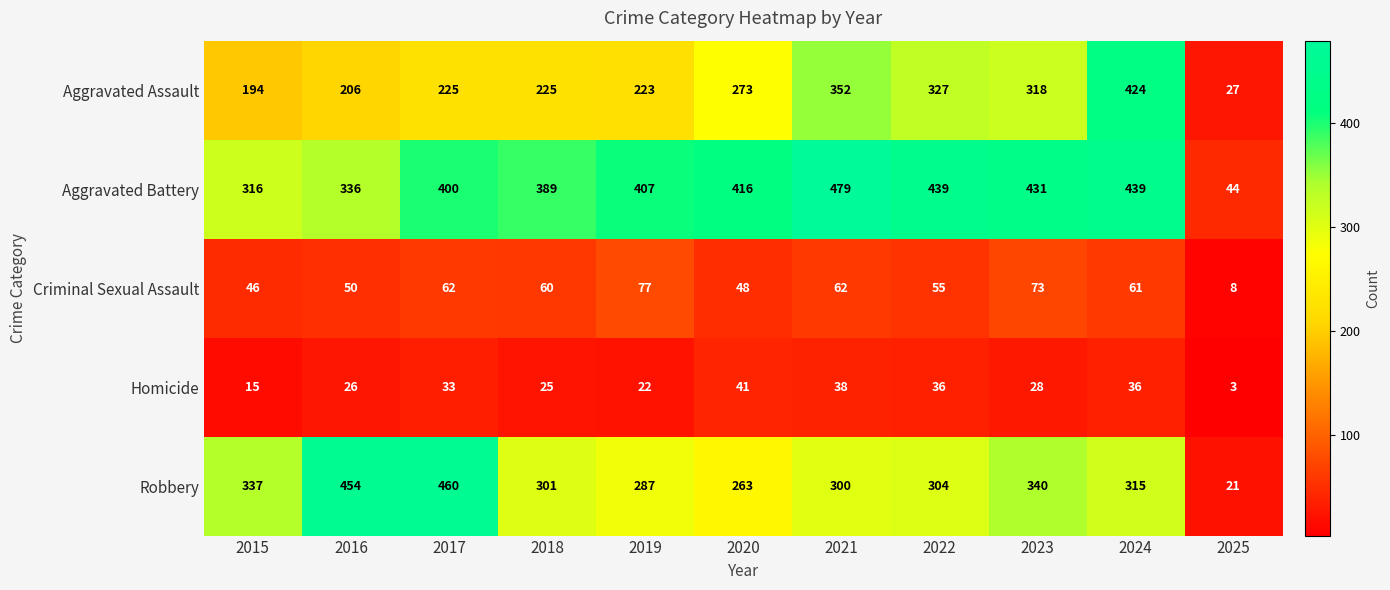

Between 2015 and 2019, which series saw the biggest shift?

Aggravated Battery